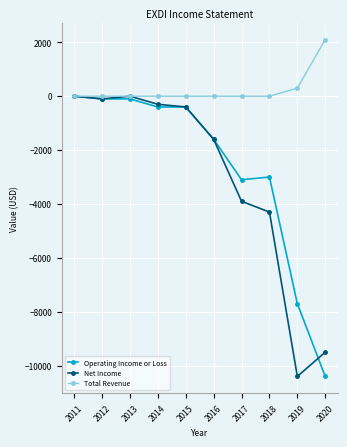

The value of Operating Income or Loss at 2020 is -4480. True or false?

False